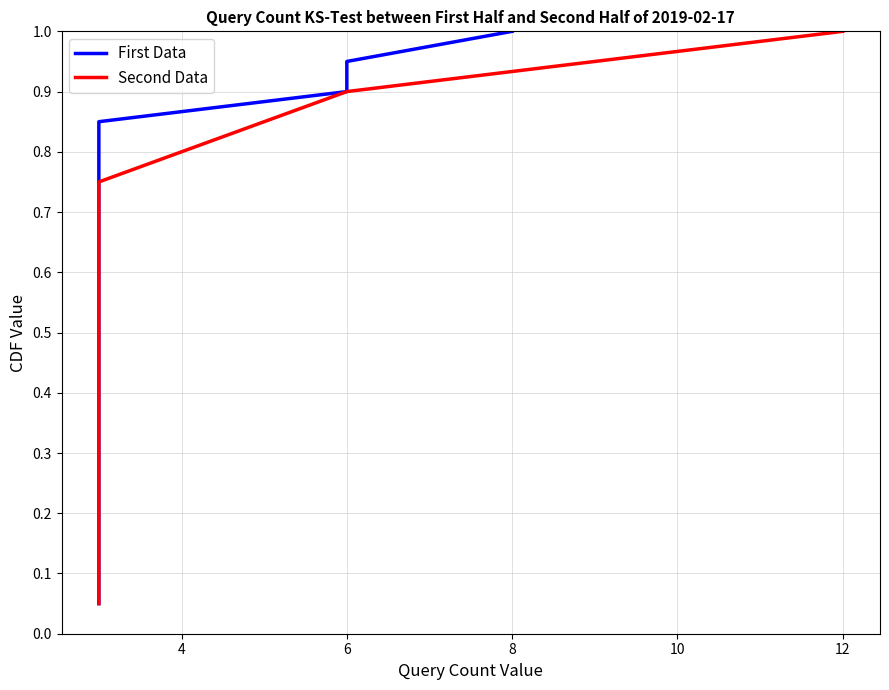

The Second Data series shows 0.3 at 9. True or false?

False